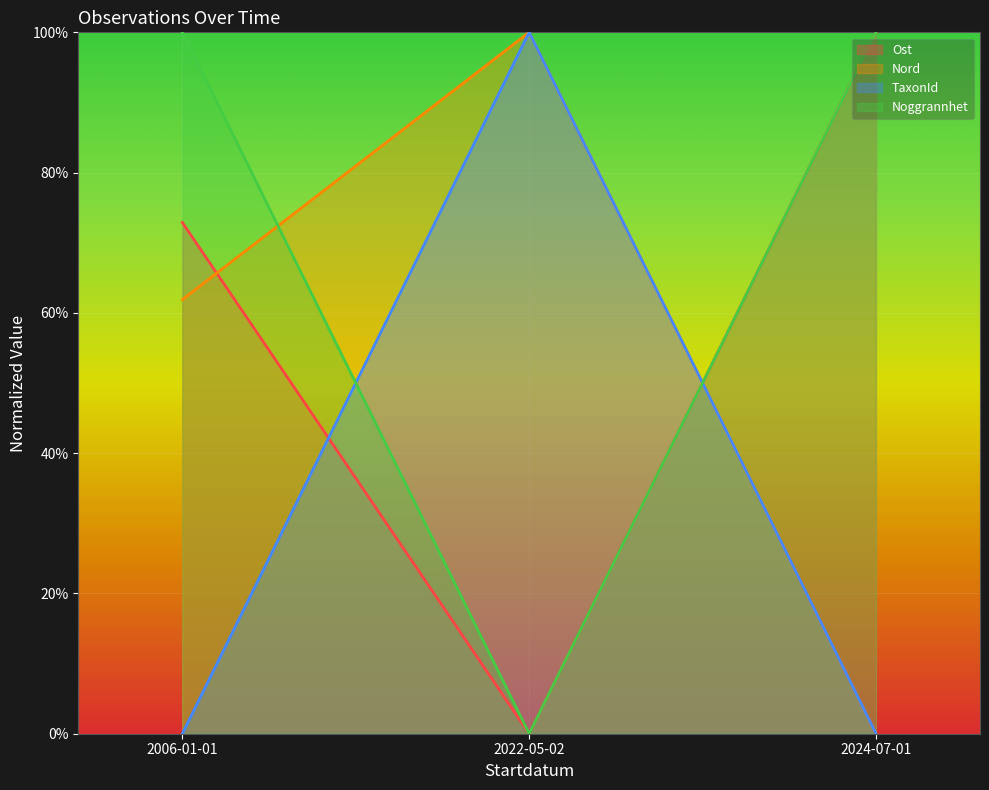

What are all the series names shown in the legend?

Ost, Nord, TaxonId, Noggrannhet